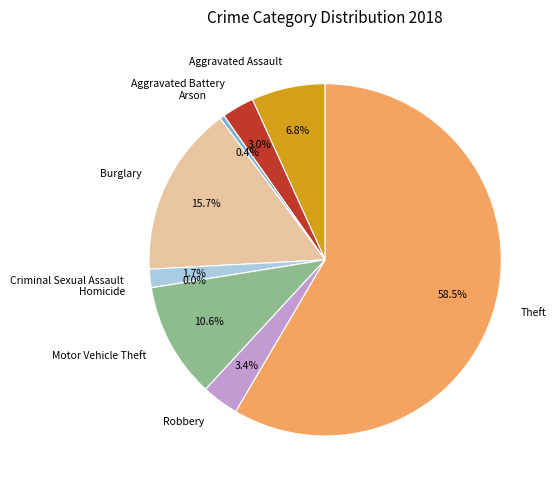

To the nearest percent, what is the difference between the largest and smallest slice percentages?

58%